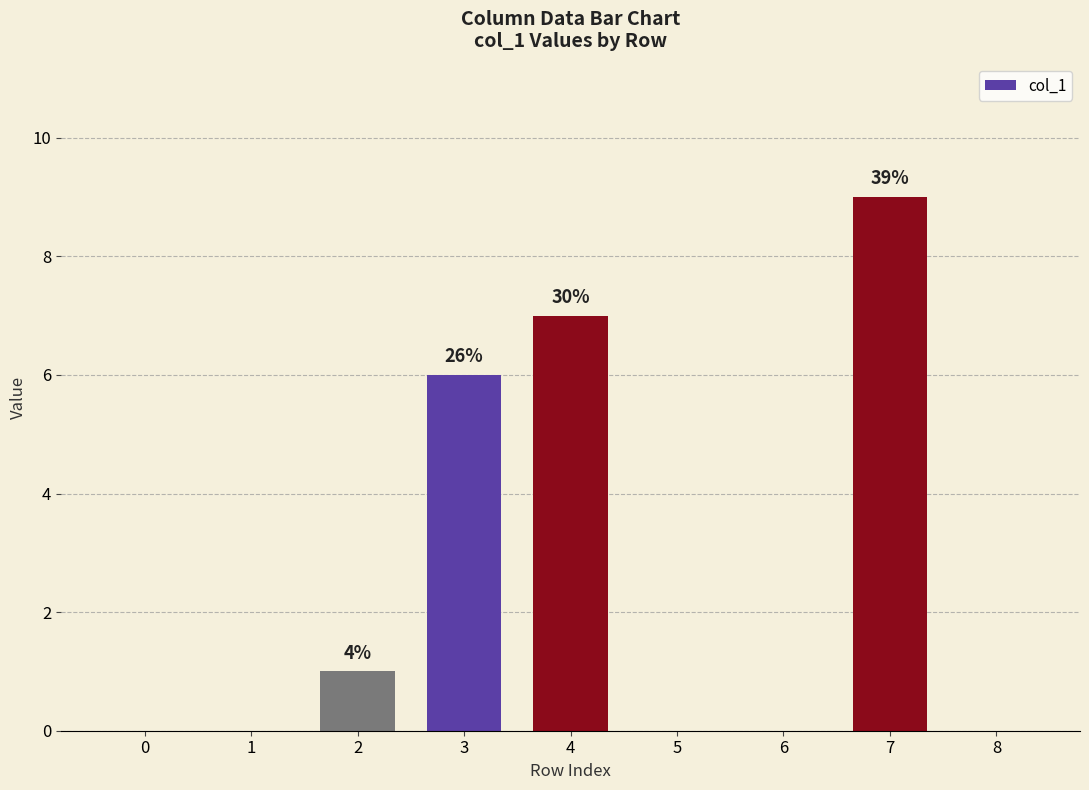

Which has a higher value, 2 or 4?

4